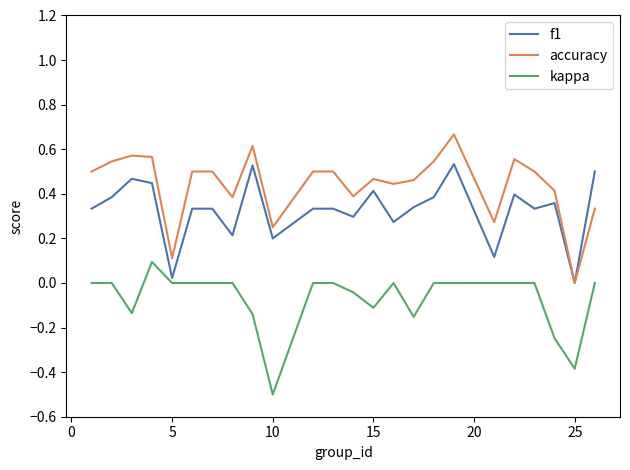

Does the chart have visible grid lines?

No